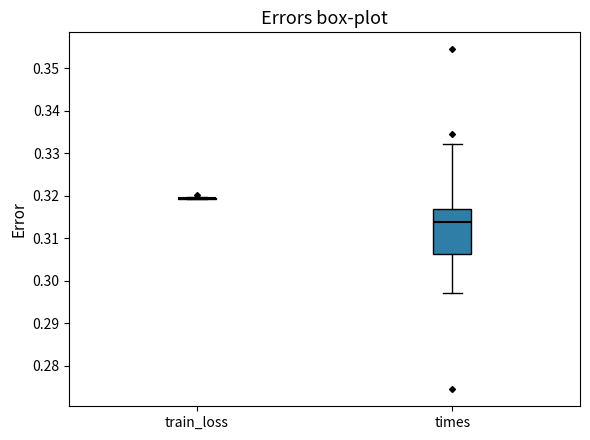

Where does the lower whisker of the box for times end on the y-axis? The values are not printed on the chart, so give them approximately, as read against the axis.

0.297